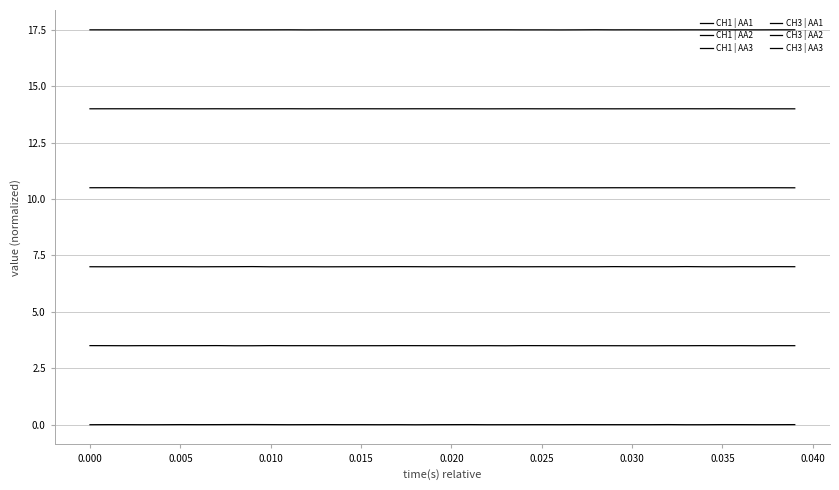

True or false: CH1 | AA2 and CH1 | AA1 cross at least once.

False